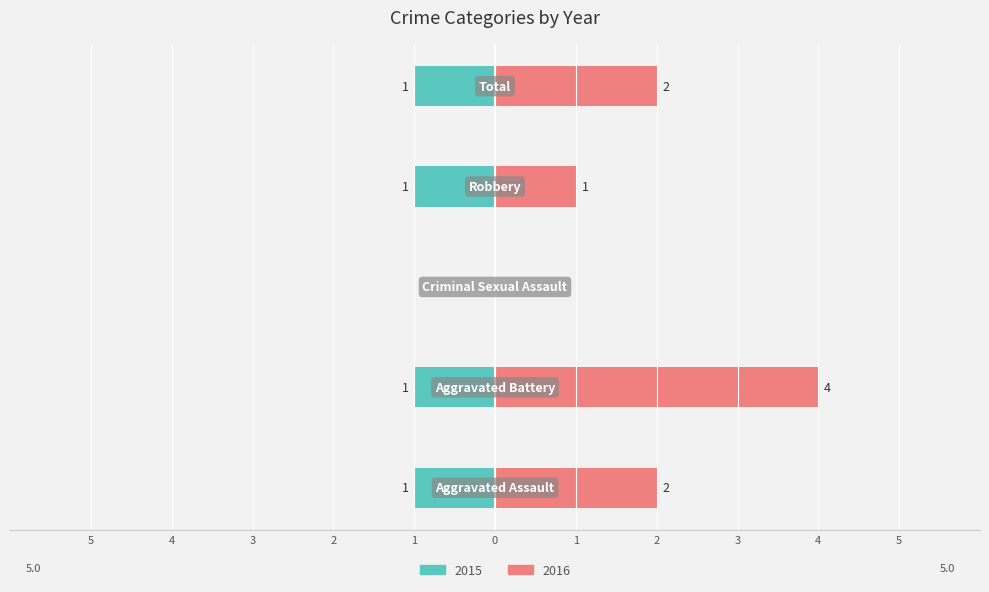

Count the Left values in the range -1 to 0.

5